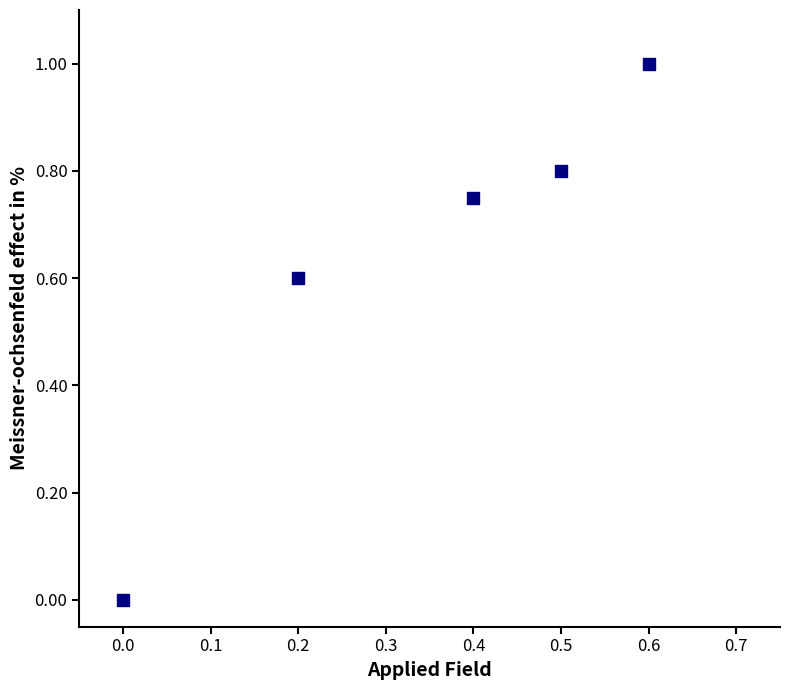

What is the average X value?

0.3